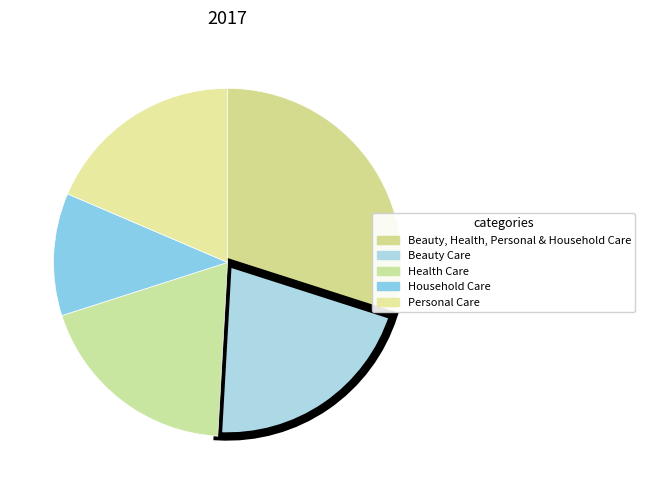

Which slice is the smallest?

Household Care